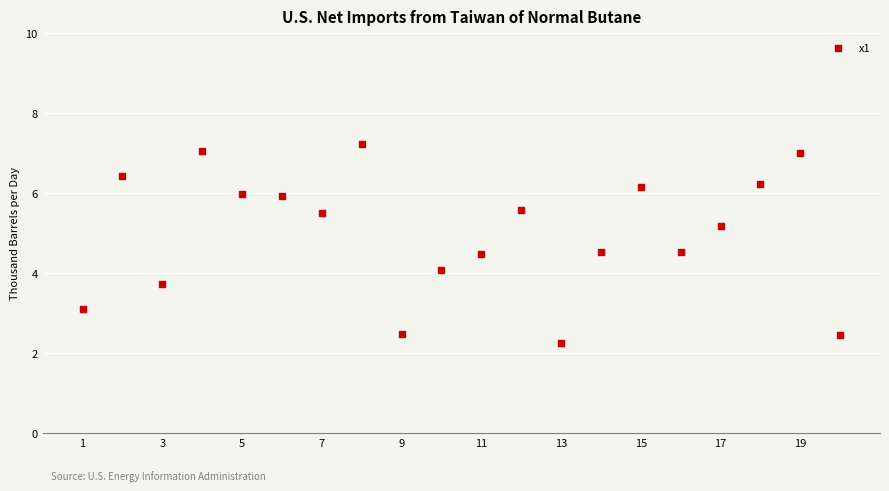

What is the range of X values (max minus min)?

19.0